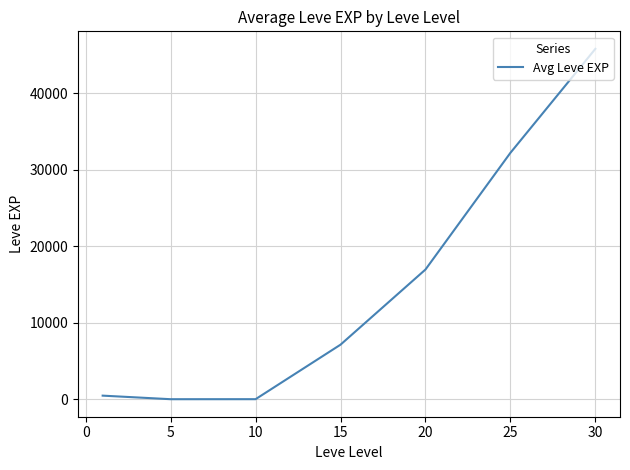

What is the sum of all values?

102619.2